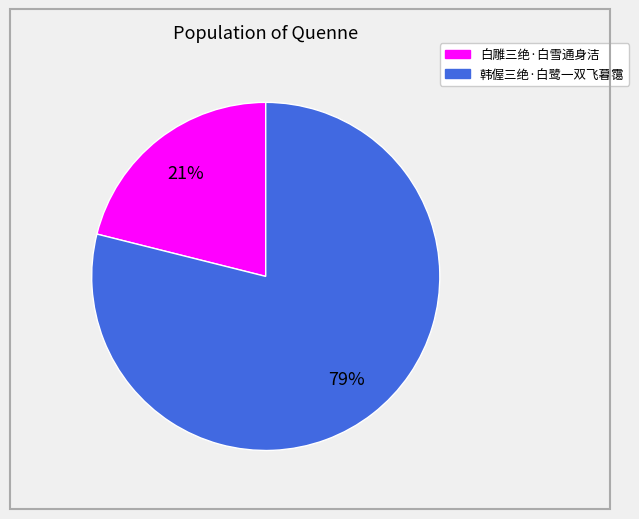

To the nearest percent, what portion does 白雕三绝·白雪通身洁 represent?

21%